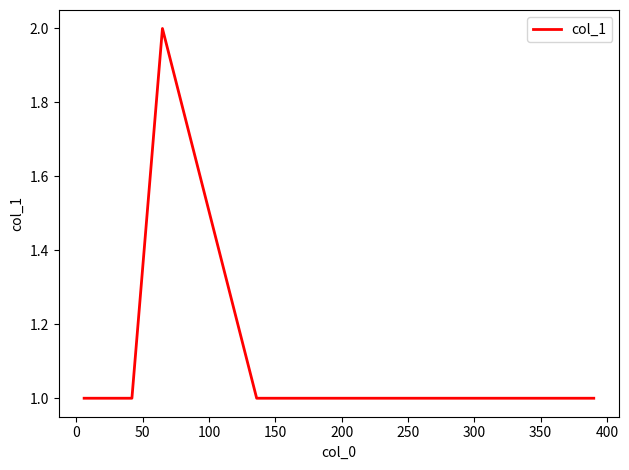

How many lines are shown in the chart?

1